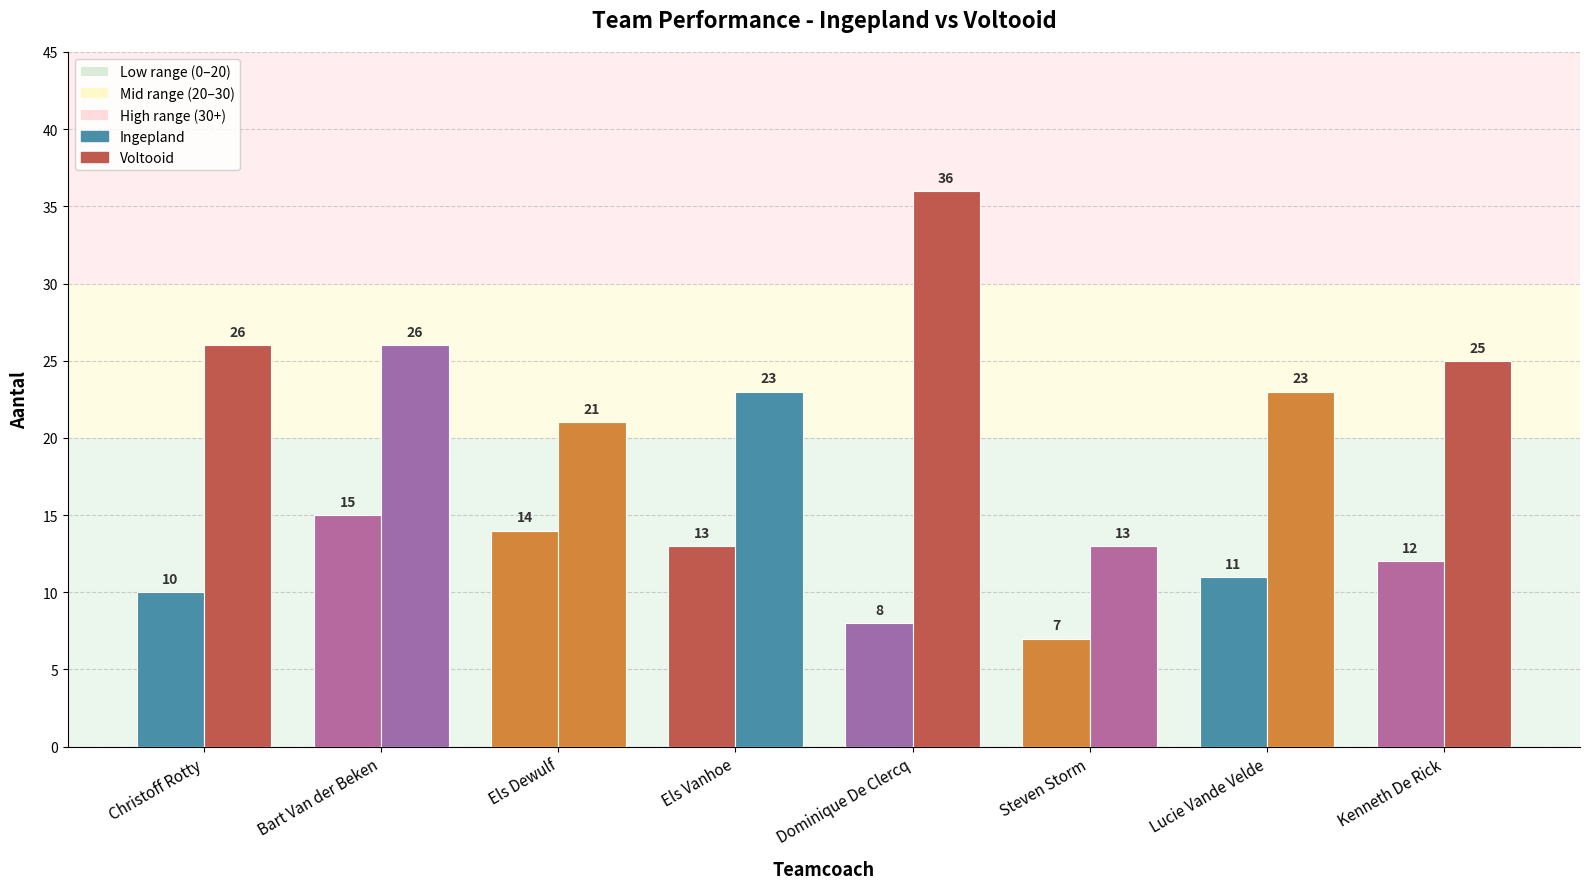

What is the average value of the Voltooid series?

24